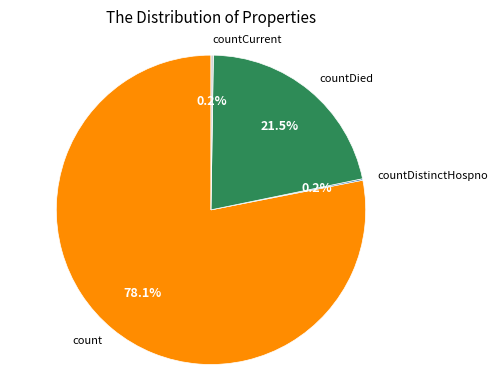

What is the ratio of the value at countDied to the value at count?

0.3